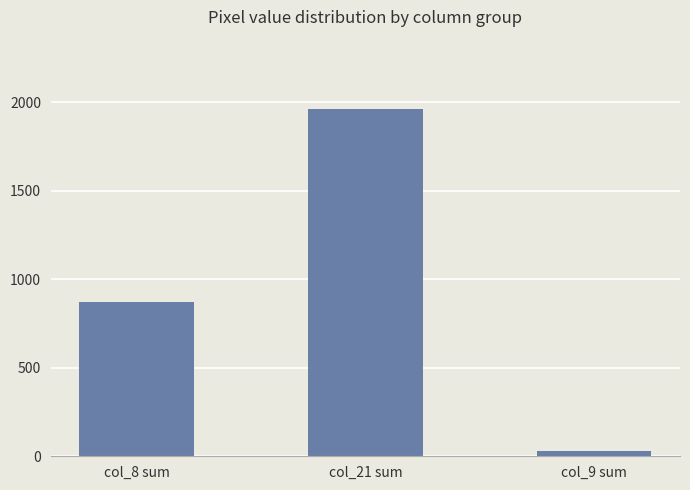

What is the sum of the values at col_21 sum and col_9 sum?

1992